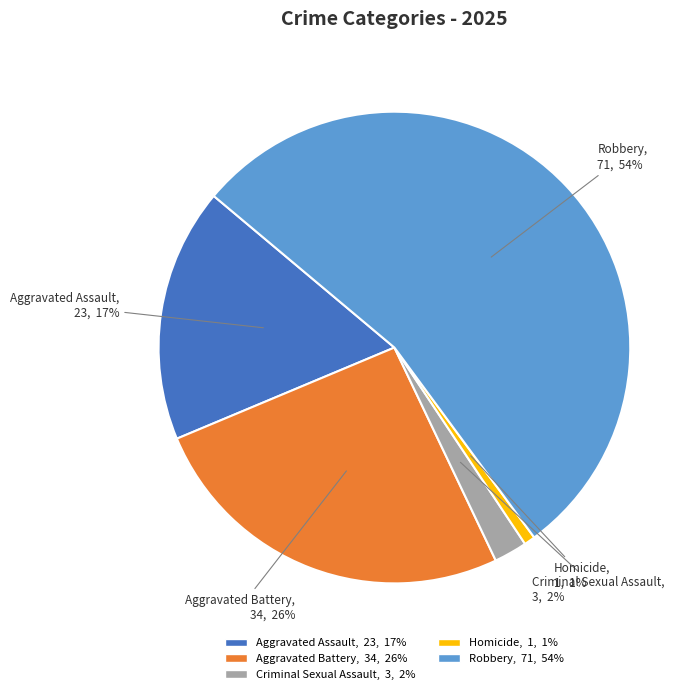

Rank the categories by value from lowest to highest.

Homicide, Criminal Sexual Assault, Aggravated Assault, Aggravated Battery, Robbery